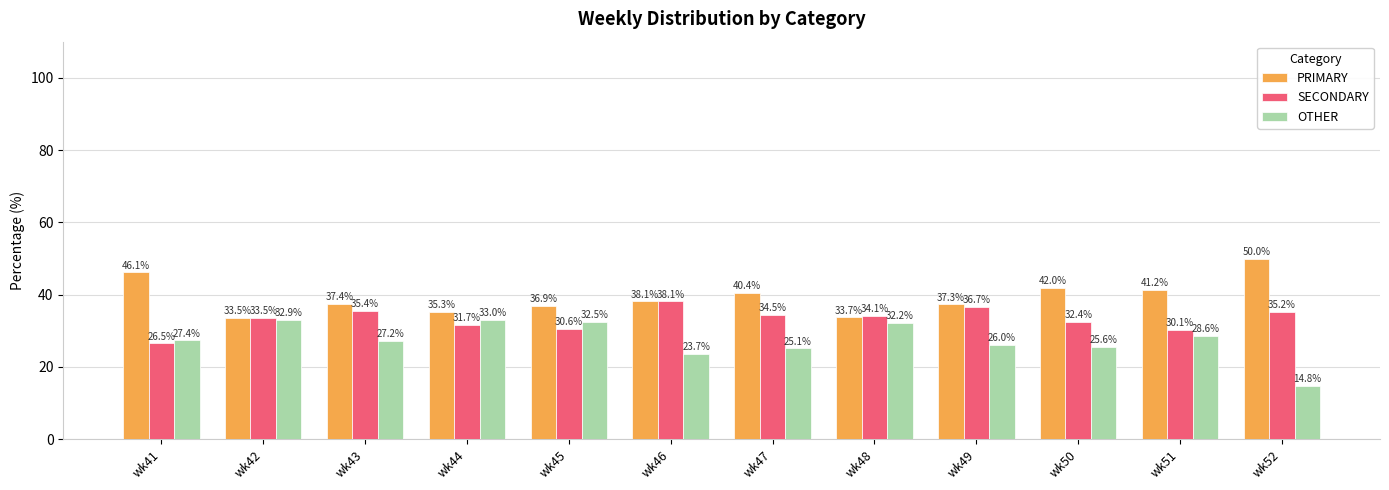

How many data points in SECONDARY are less than 34?

6